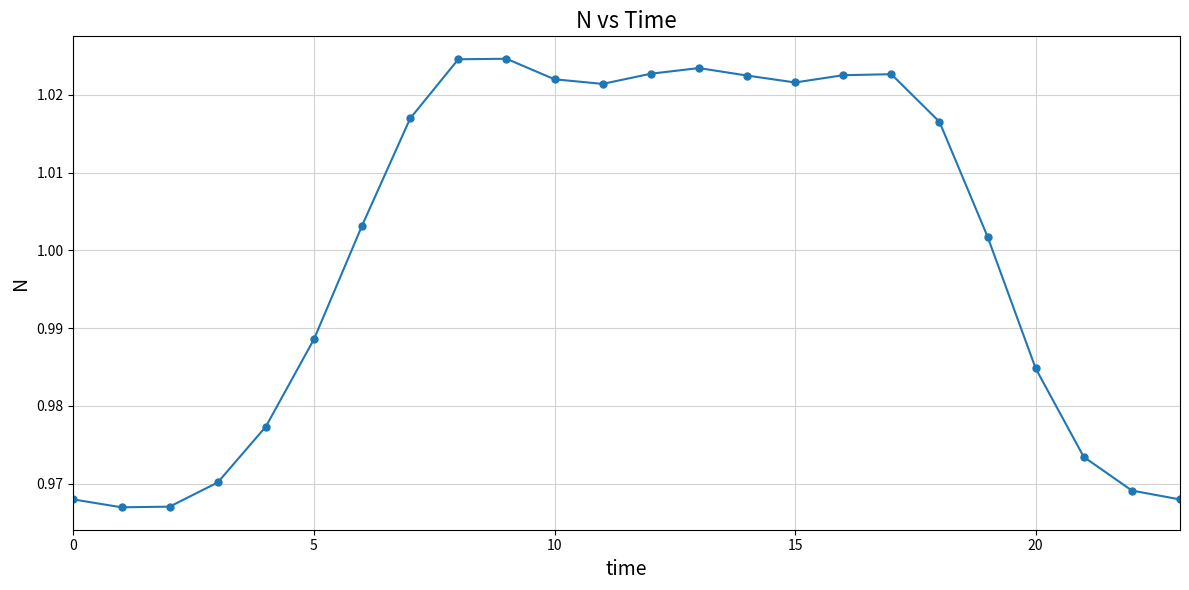

True or false: the data has more than 1 interior local peaks.

True